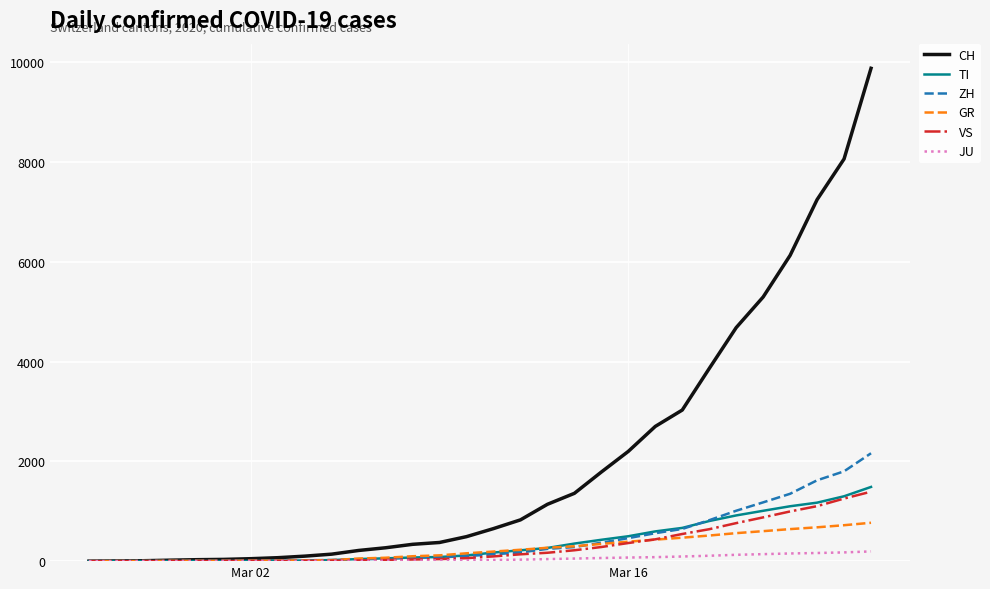

List the series in order of their peak value, lowest first.

JU, GR, VS, TI, ZH, CH